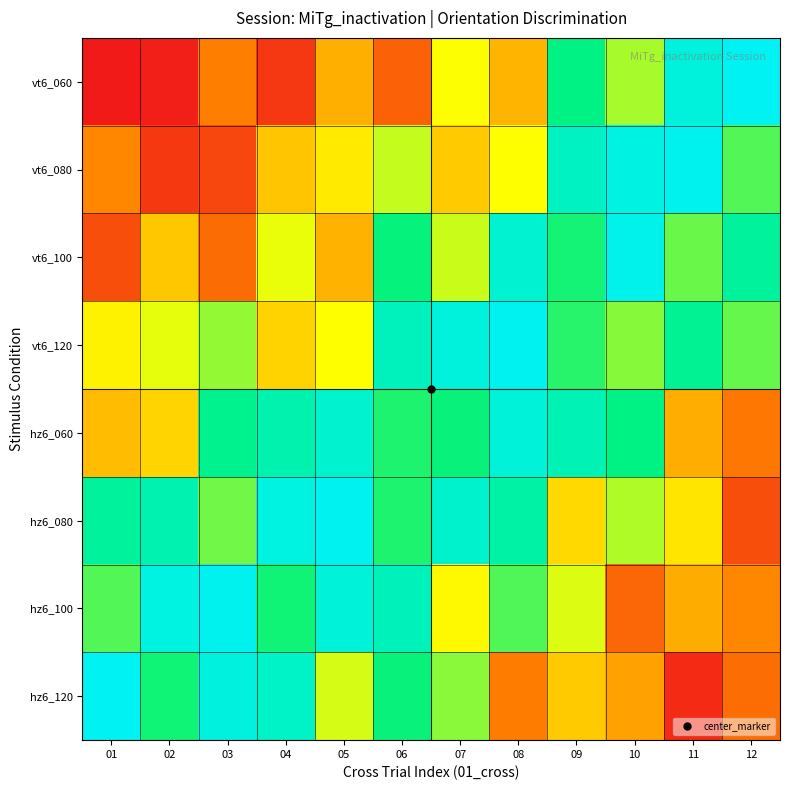

Which series has the largest range (max minus min)?

vt6_060